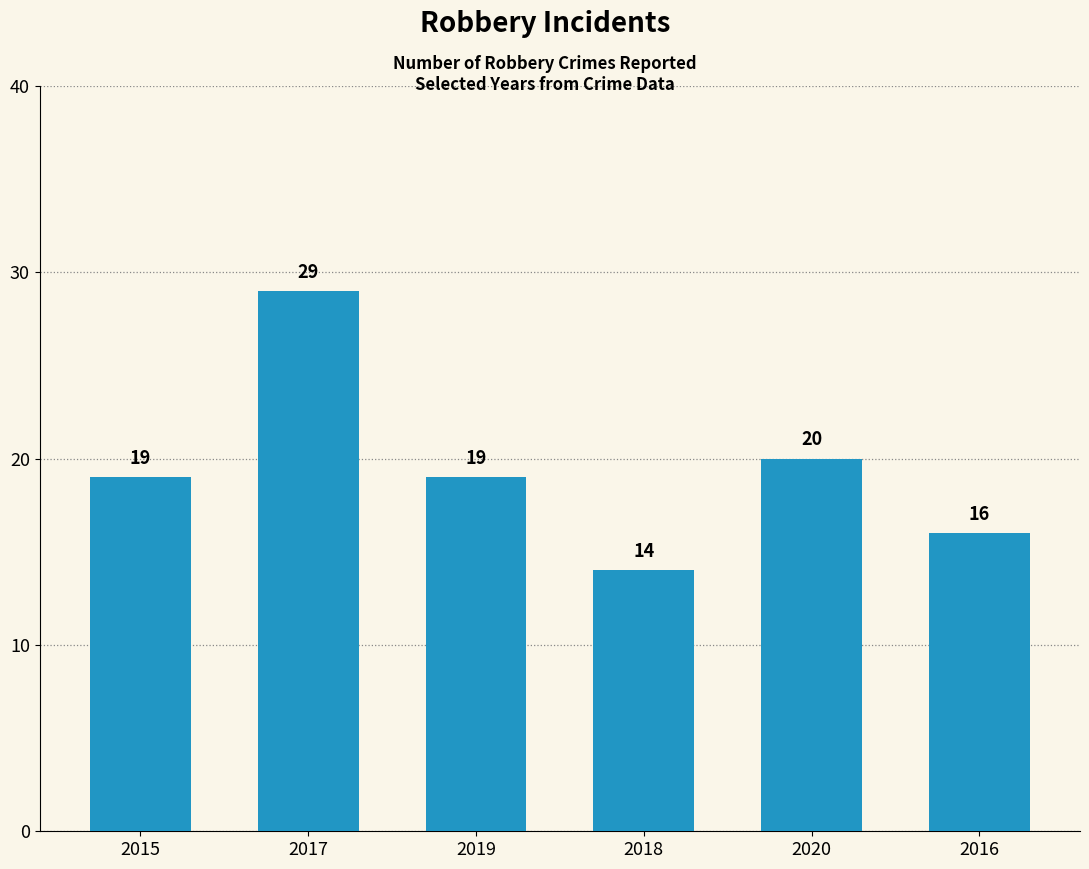

Does the chart contain any negative values?

No